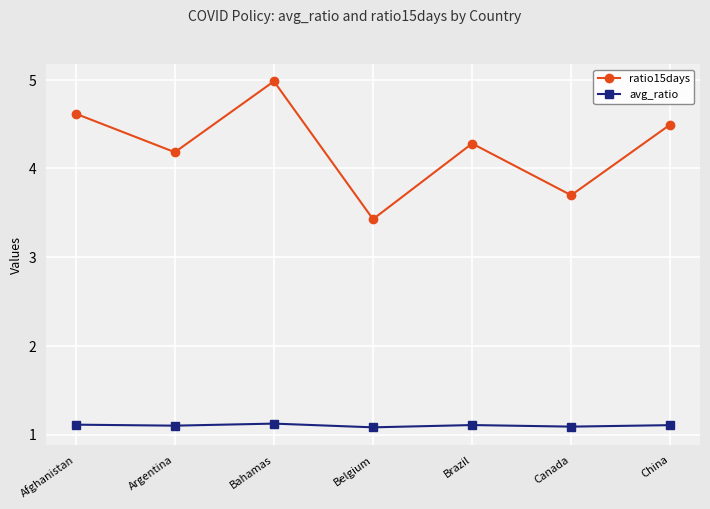

Which label corresponds to the largest value in the chart?

Bahamas